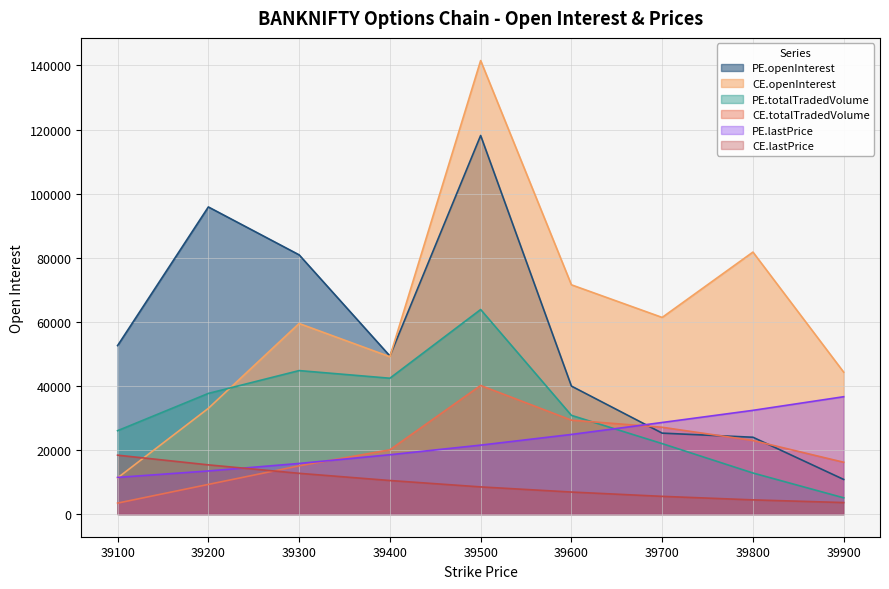

What is the difference between the PE.totalTradedVolume values at 39400 and 39300?

2385.8